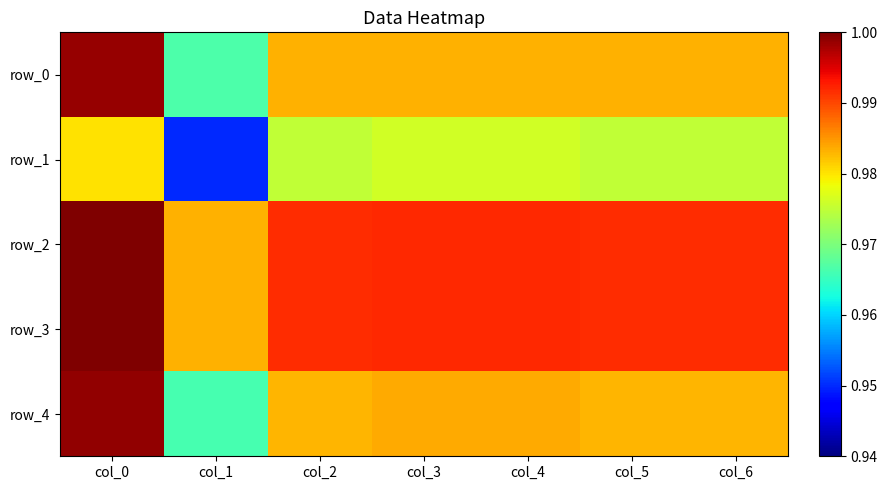

Between col_0 and col_3, which series saw the biggest shift?

row_0